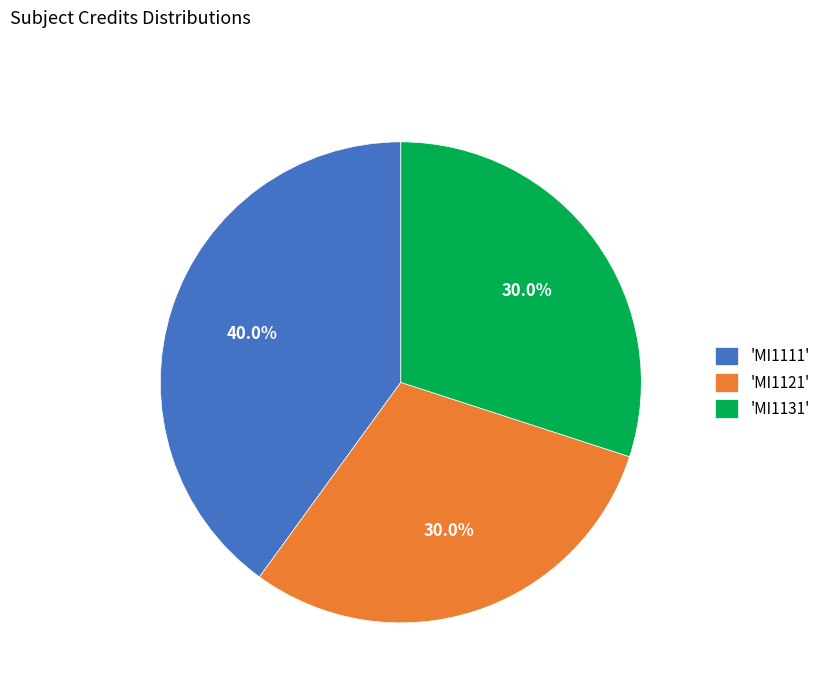

What is the ratio of the value at 'MI1121' to the value at 'MI1131'?

1.0